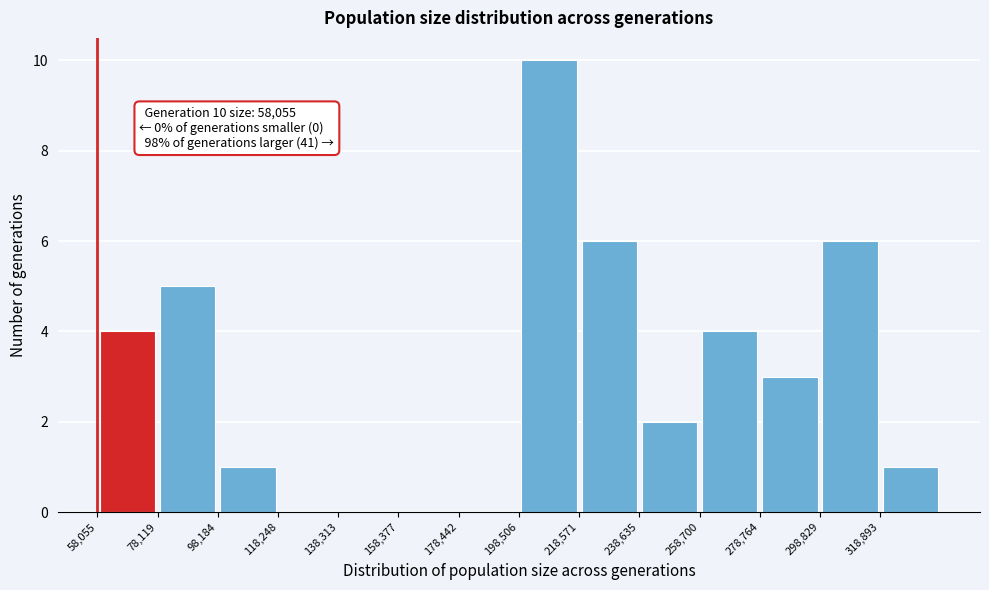

Over which range of the x-axis is the bar tallest?

200000 to 220000